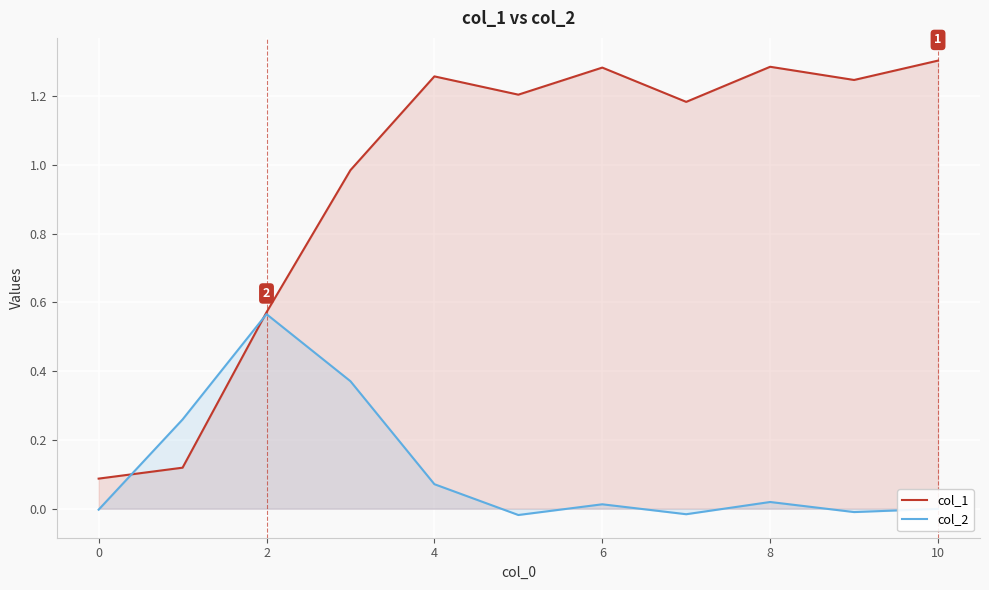

What is the greatest value displayed?

1.3